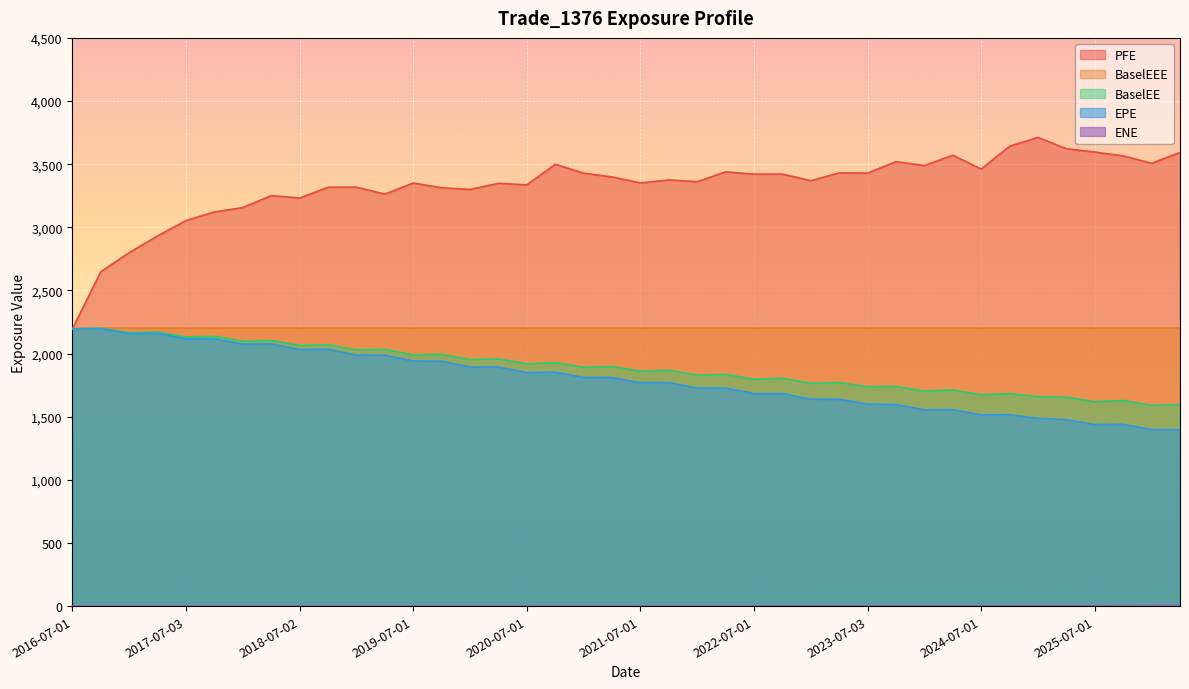

Between 2025-01-03 and 2018-10-01, which is larger?

2018-10-01